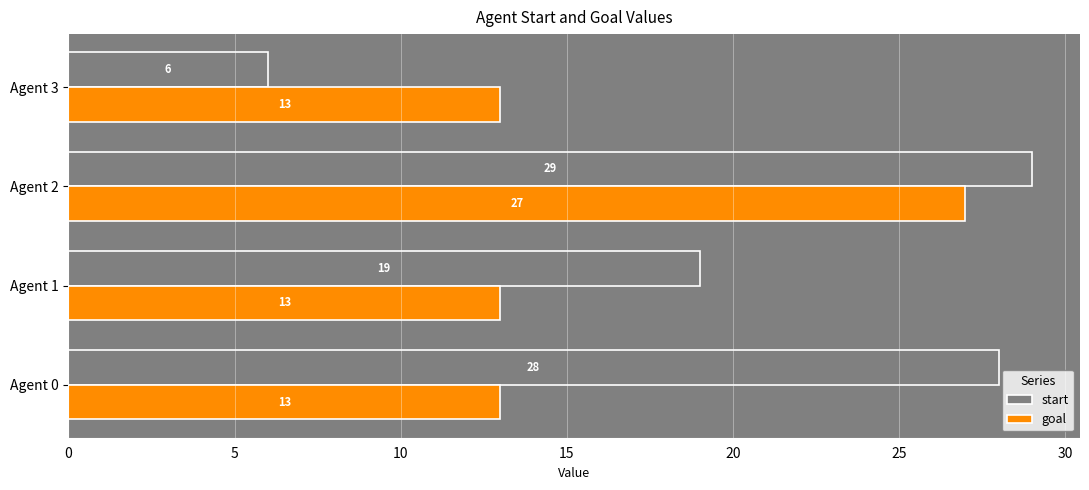

At which label is start closest to 17?

Agent 1